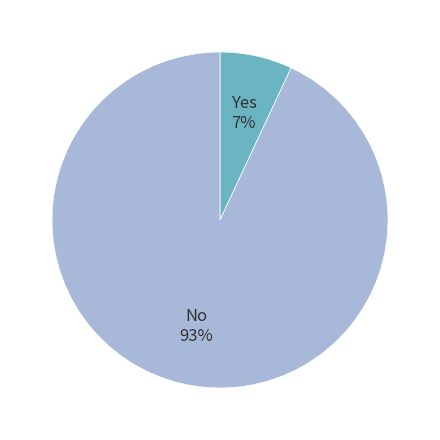

What percentage is the No slice, to the nearest percent?

93%